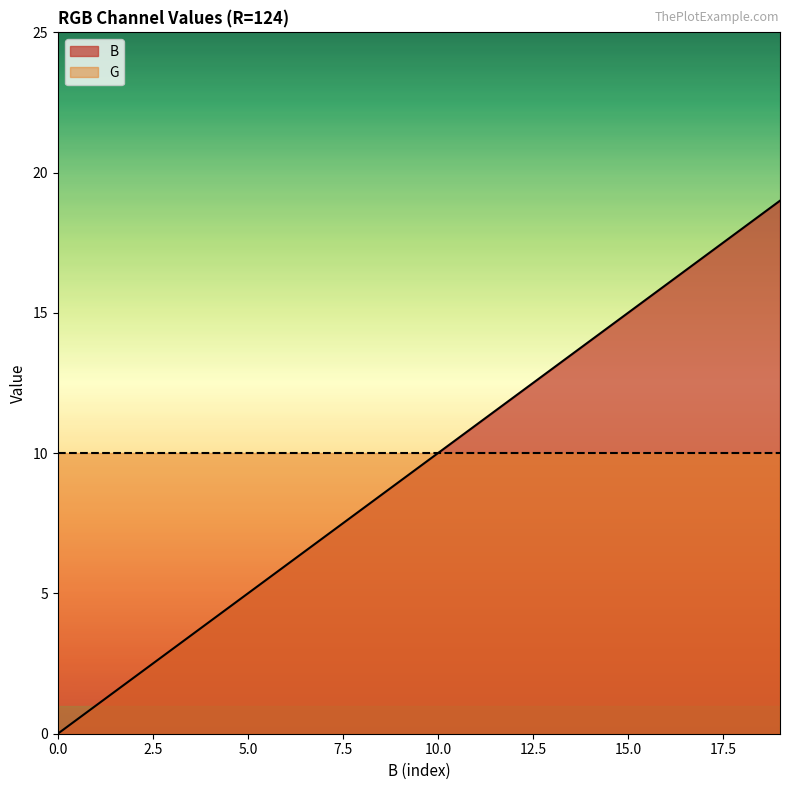

Does the chart have visible grid lines?

No